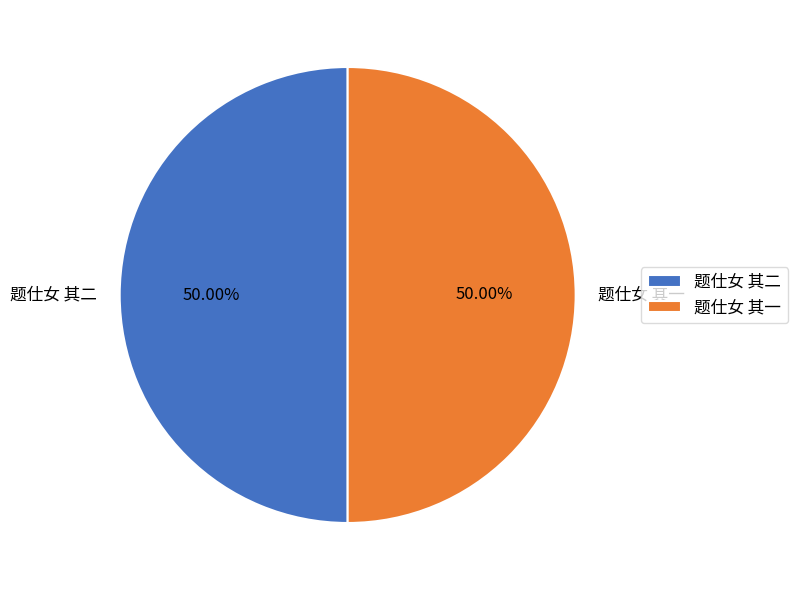

What is the ratio of the value at 题仕女 其二 to the value at 题仕女 其一?

1.0